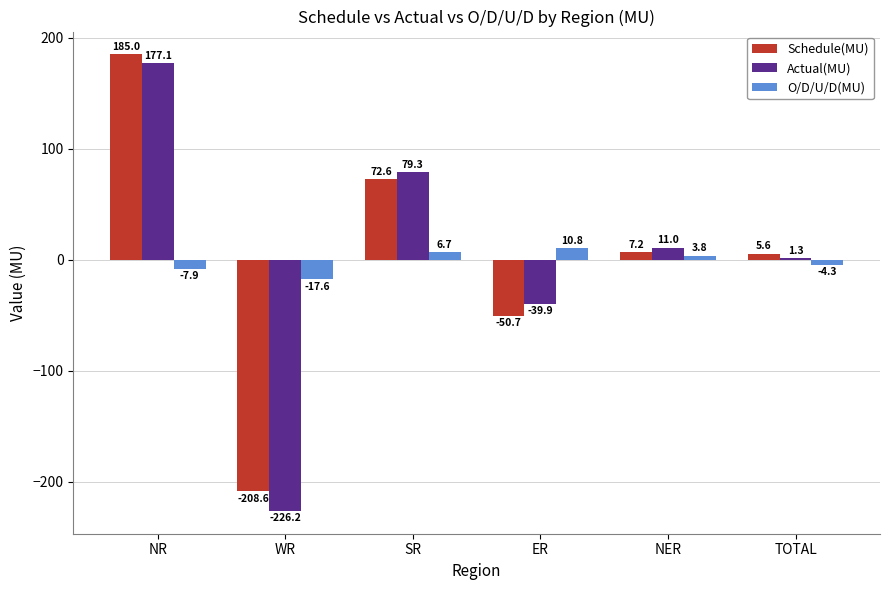

What are all the series names shown in the legend?

Schedule(MU), Actual(MU), O/D/U/D(MU)